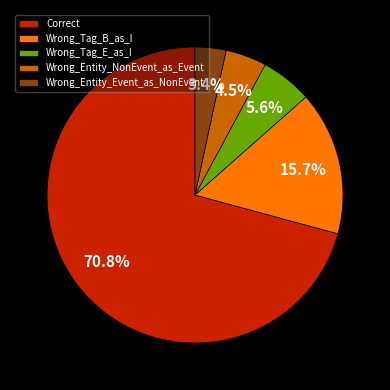

Combined, do Wrong_Entity_NonEvent_as_Event and Wrong_Tag_B_as_I account for over 50%?

No